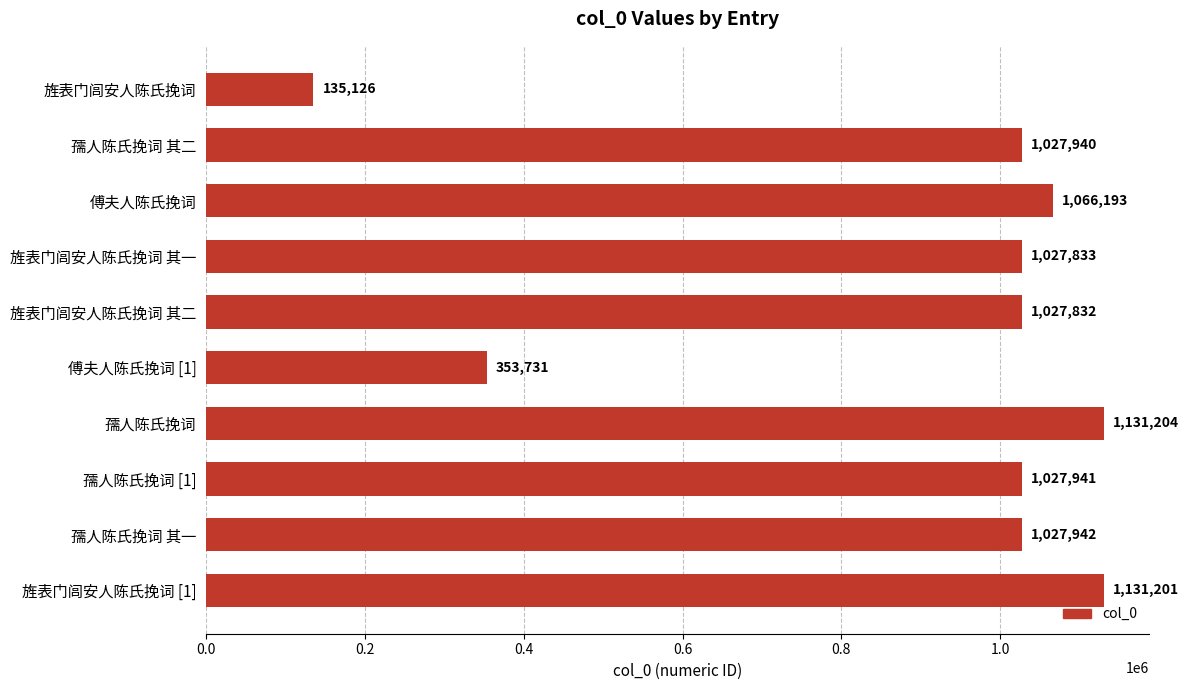

Which label corresponds to the largest value in the chart?

孺人陈氏挽词